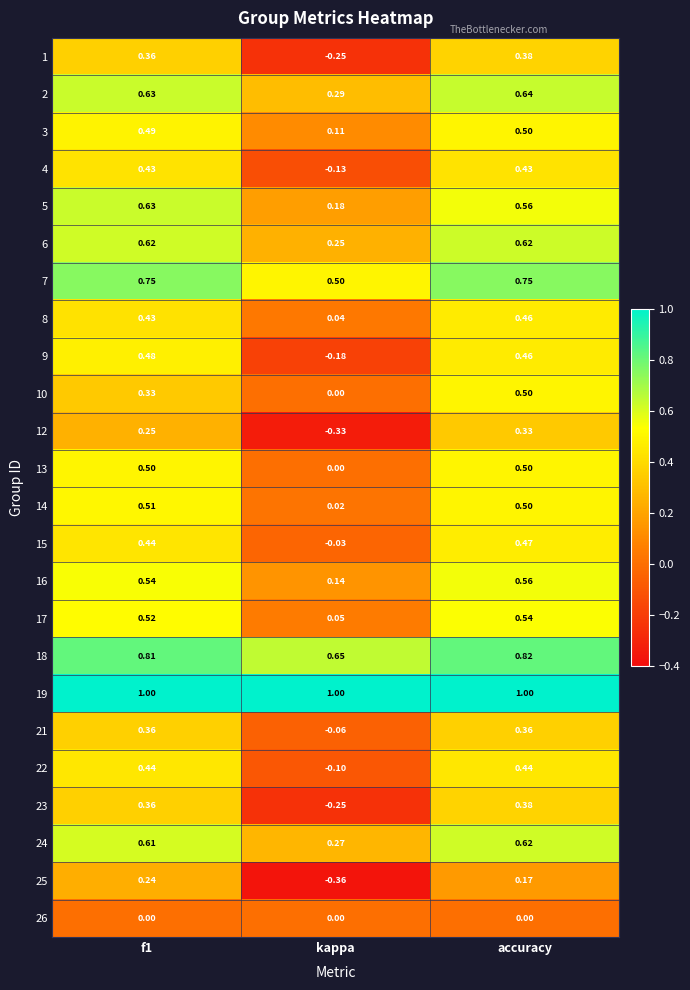

Is the value of 18 at f1 greater than the value of 23 at accuracy?

Yes